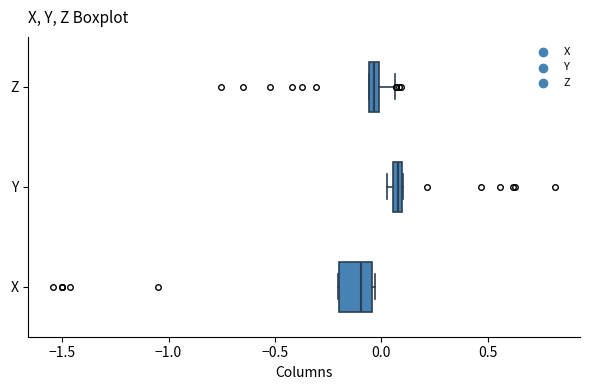

Which box has the furthest to the right median line?

Y